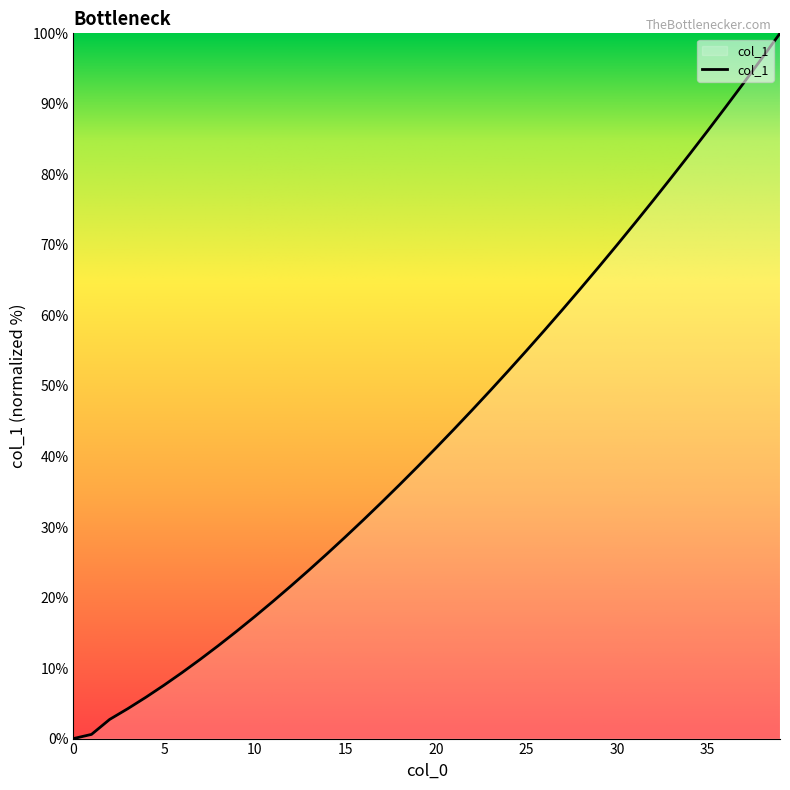

What is the difference between the maximum and minimum values?

100.0